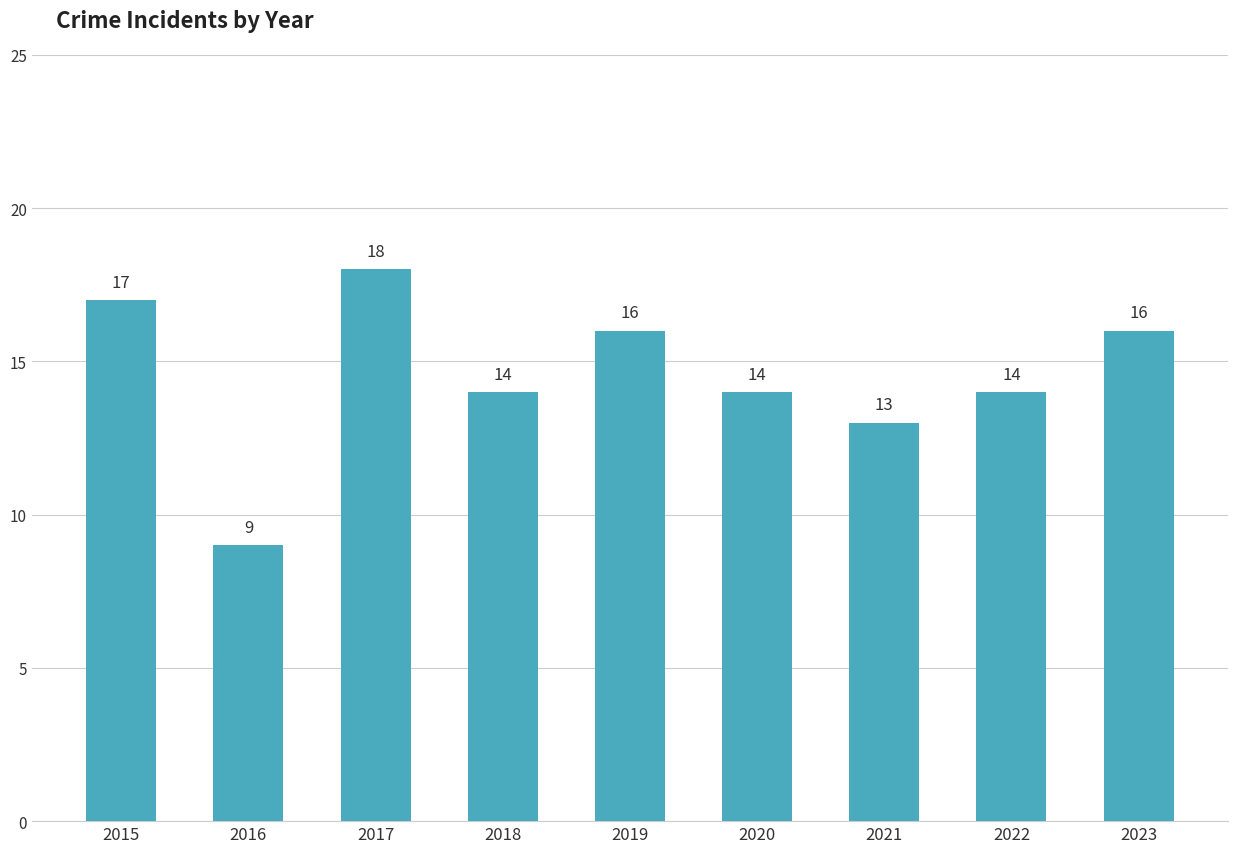

Are the bars horizontal?

No